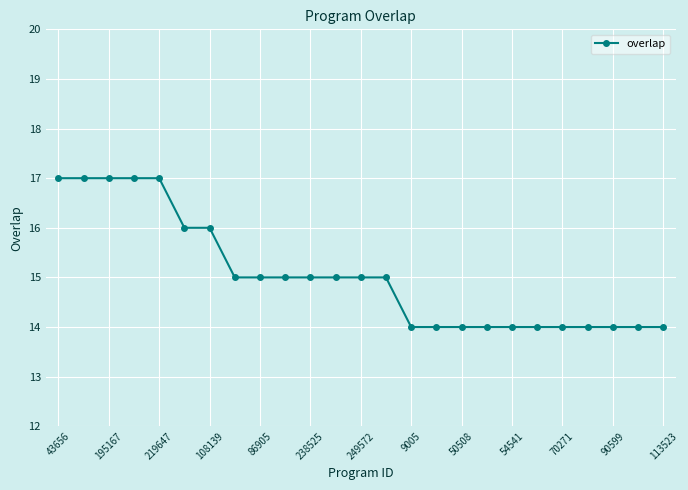

What is the sum of all values?

376